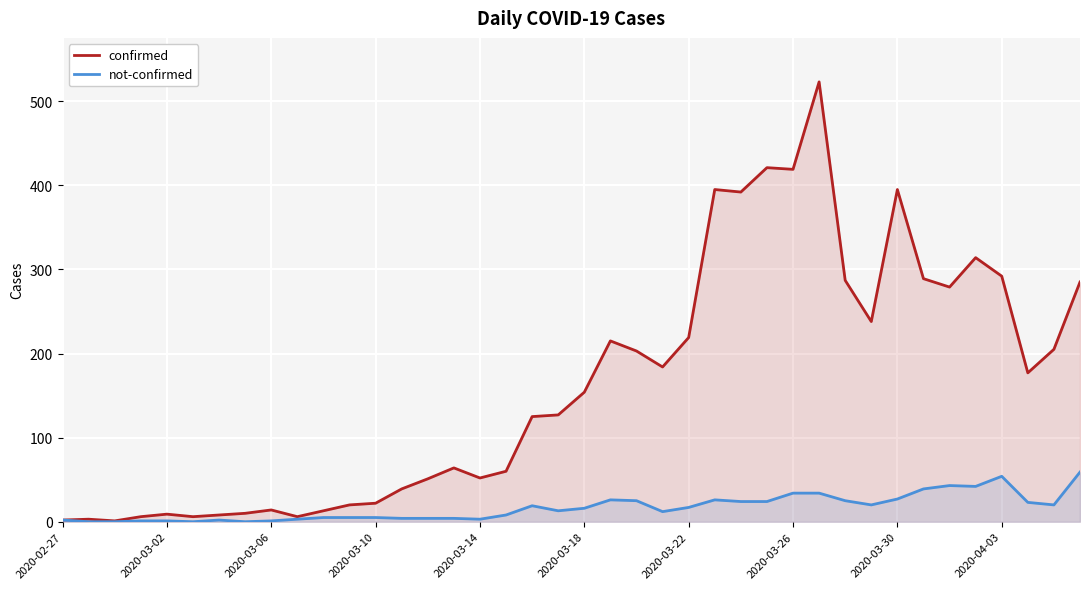

Which series has the largest range (max minus min)?

confirmed